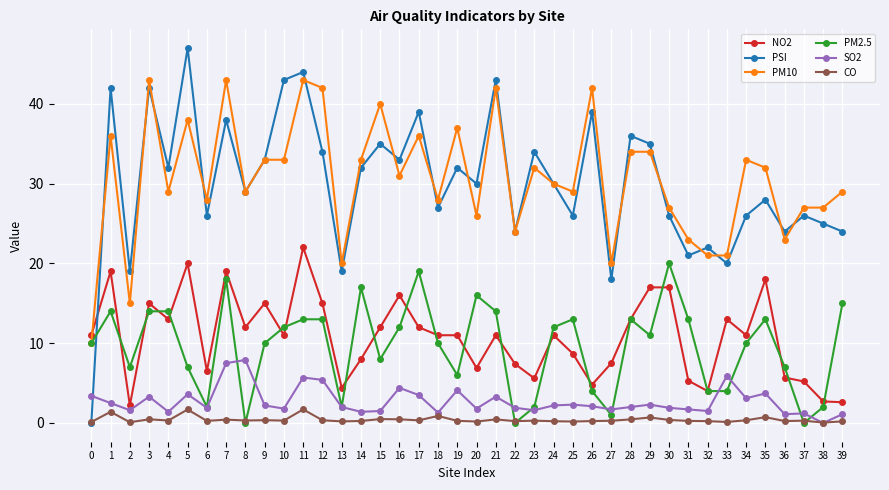

At which category does CO reach its first local peak?

1